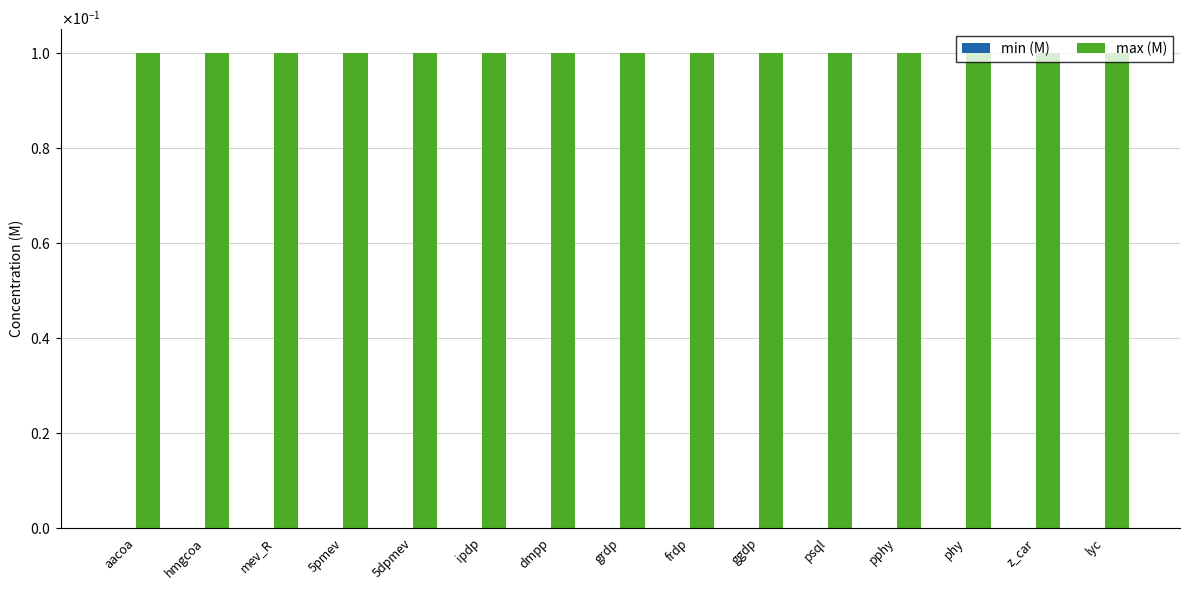

List the series in order of their overall mean, highest first.

max (M), min (M)